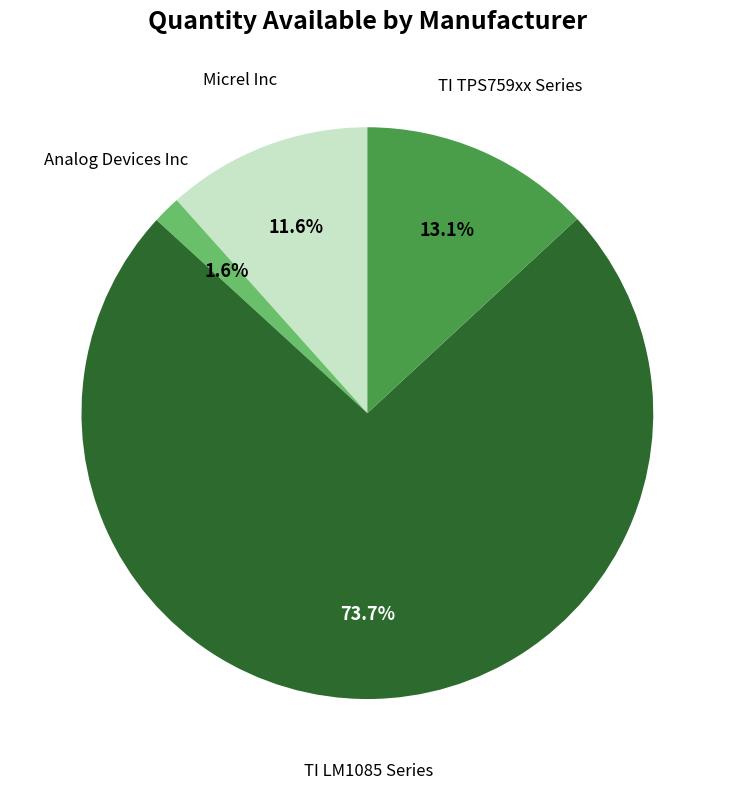

What is the majority slice?

TI LM1085 Series